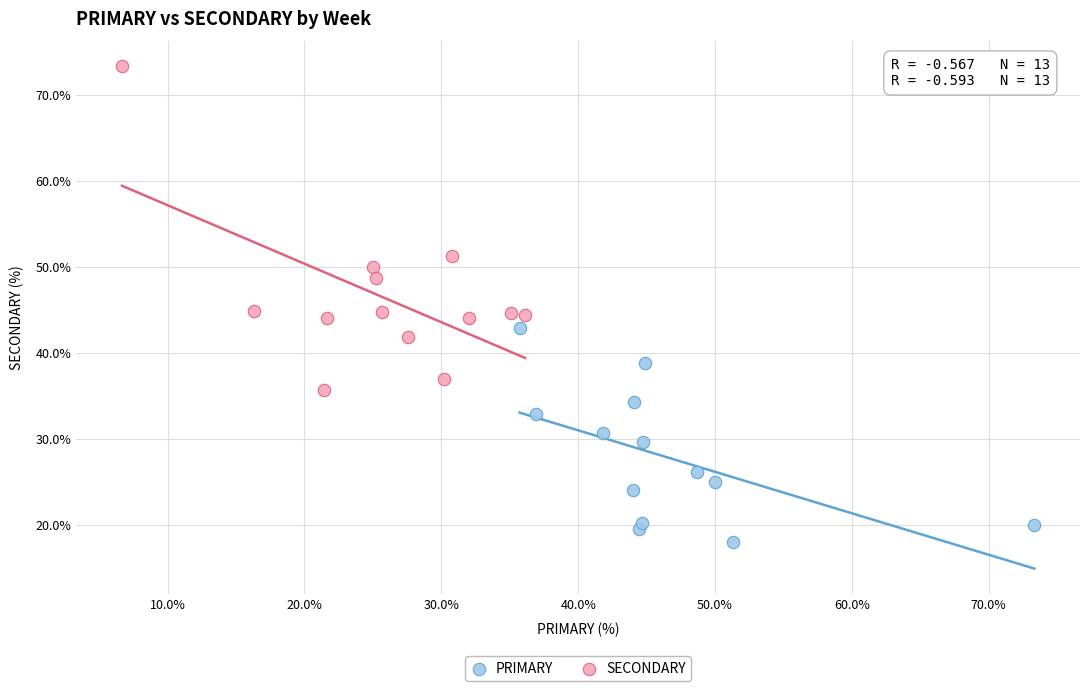

Which series contains the highest Y value?

SECONDARY